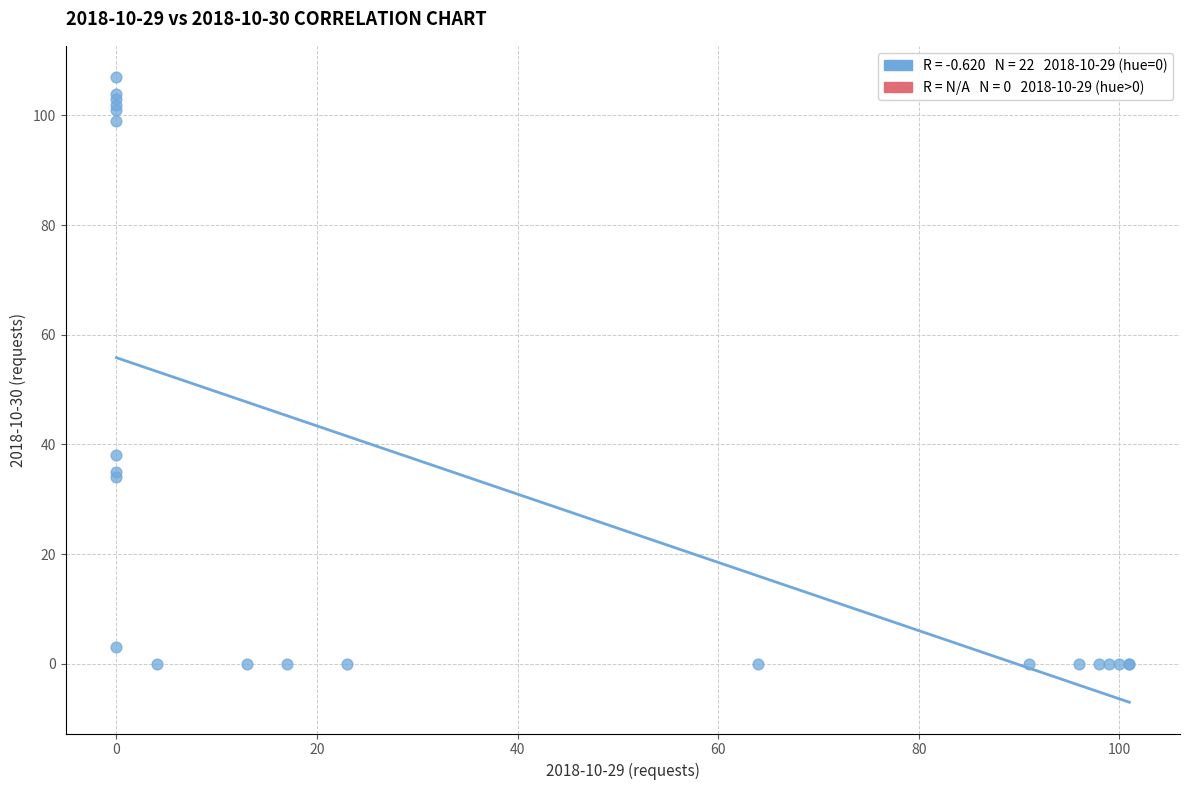

What Y value in the scatter plot is closest to 53?

38